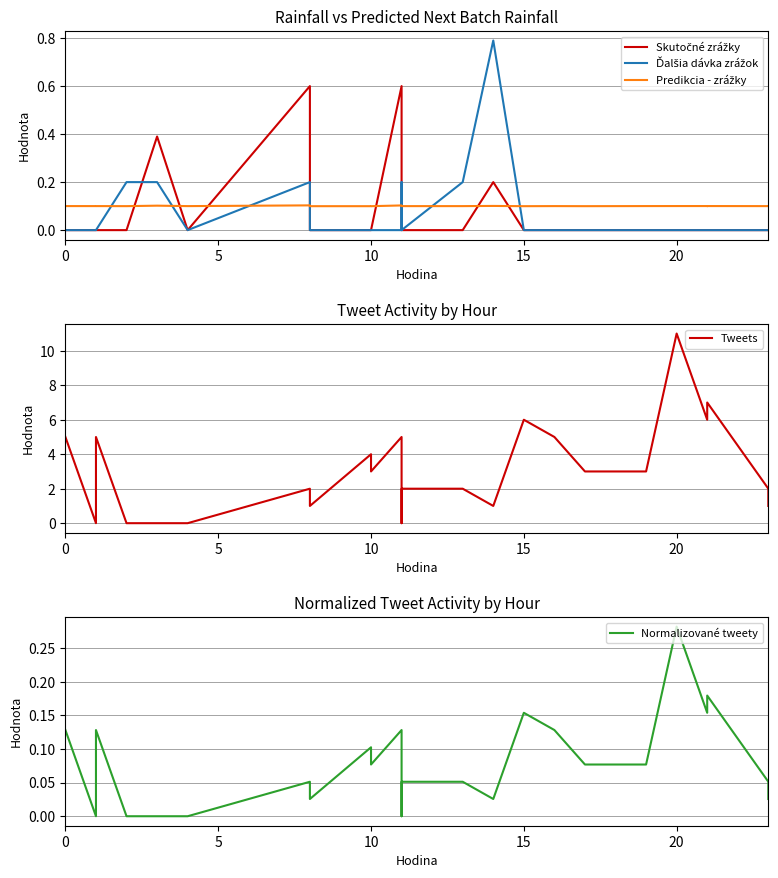

True or false: Ďalšia dávka zrážok has more than 2 points higher than both neighbors.

True